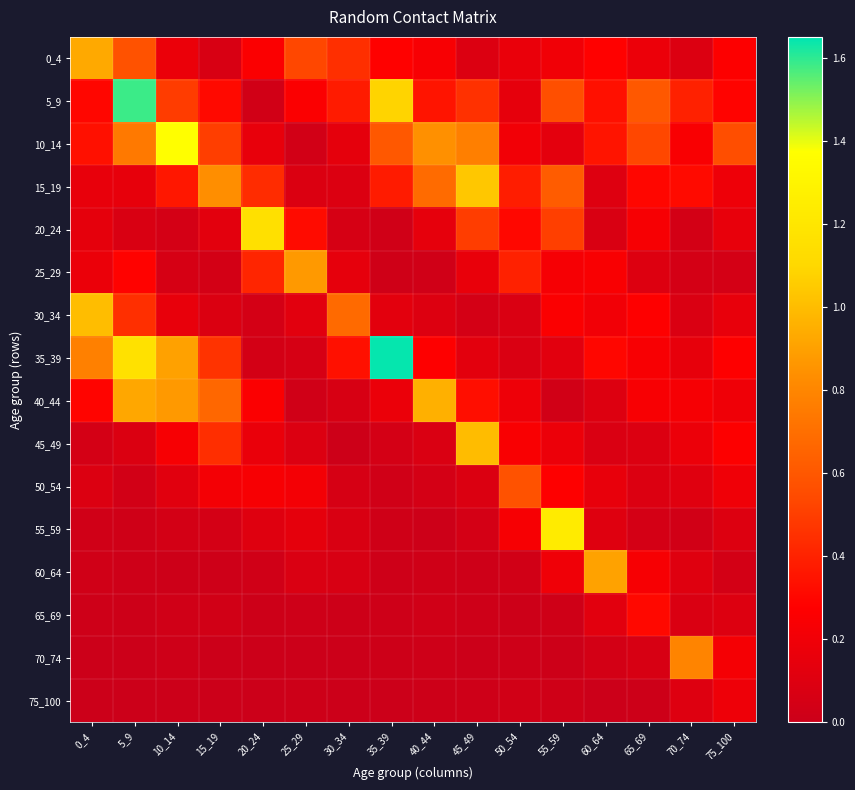

What is the spread (max minus min) of values at 0_4?

1.0